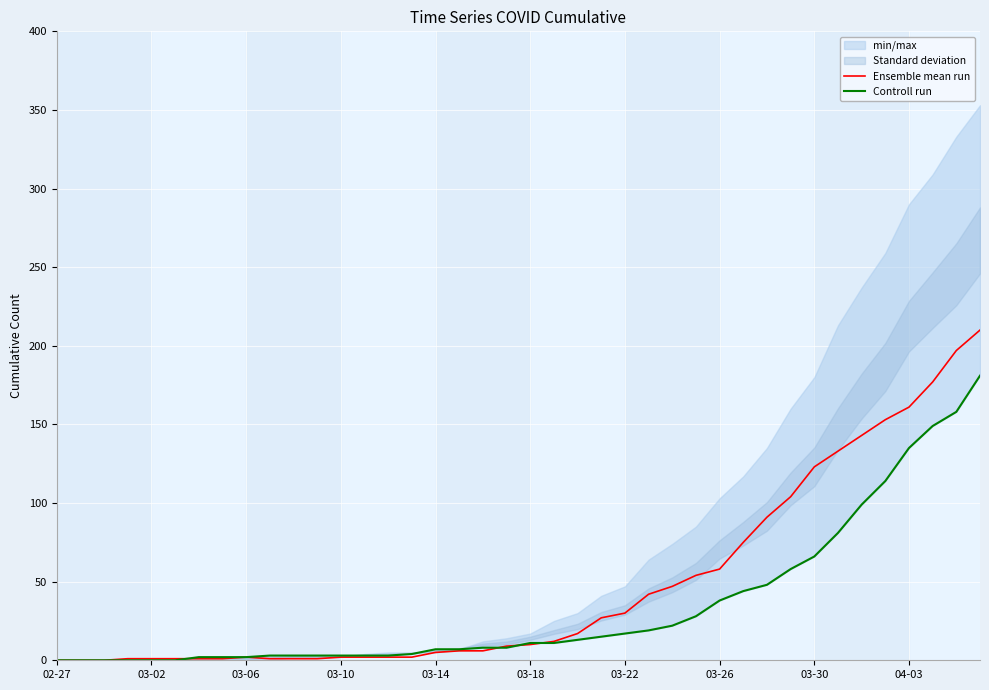

Does the chart display data point markers on the line(s)?

No